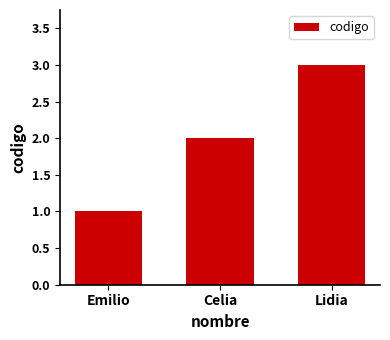

Count the number of data series in this chart.

1